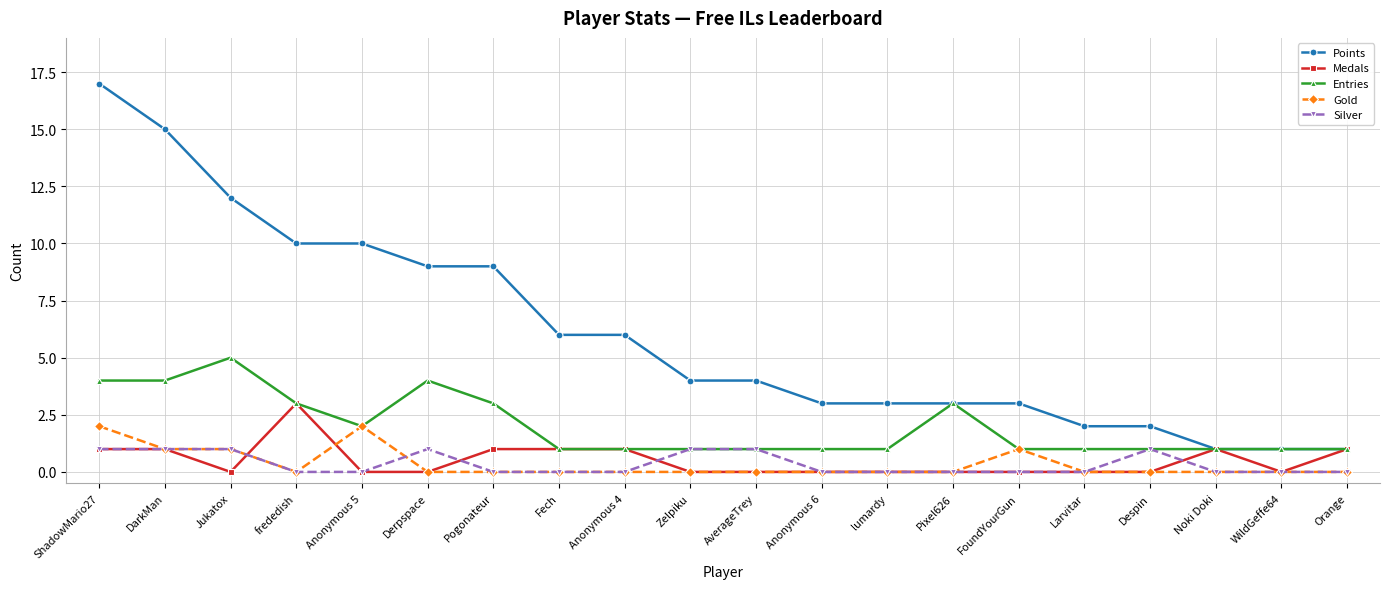

True or false: Silver has more than 1 points higher than both neighbors.

True